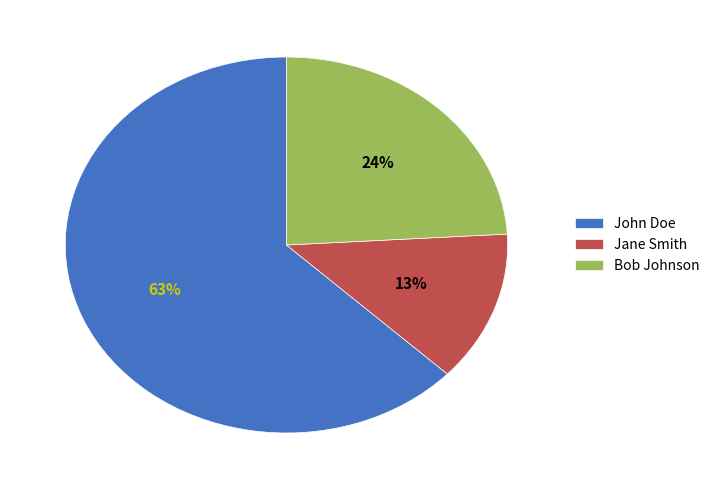

Is it true that Bob Johnson is 24% of the pie?

True